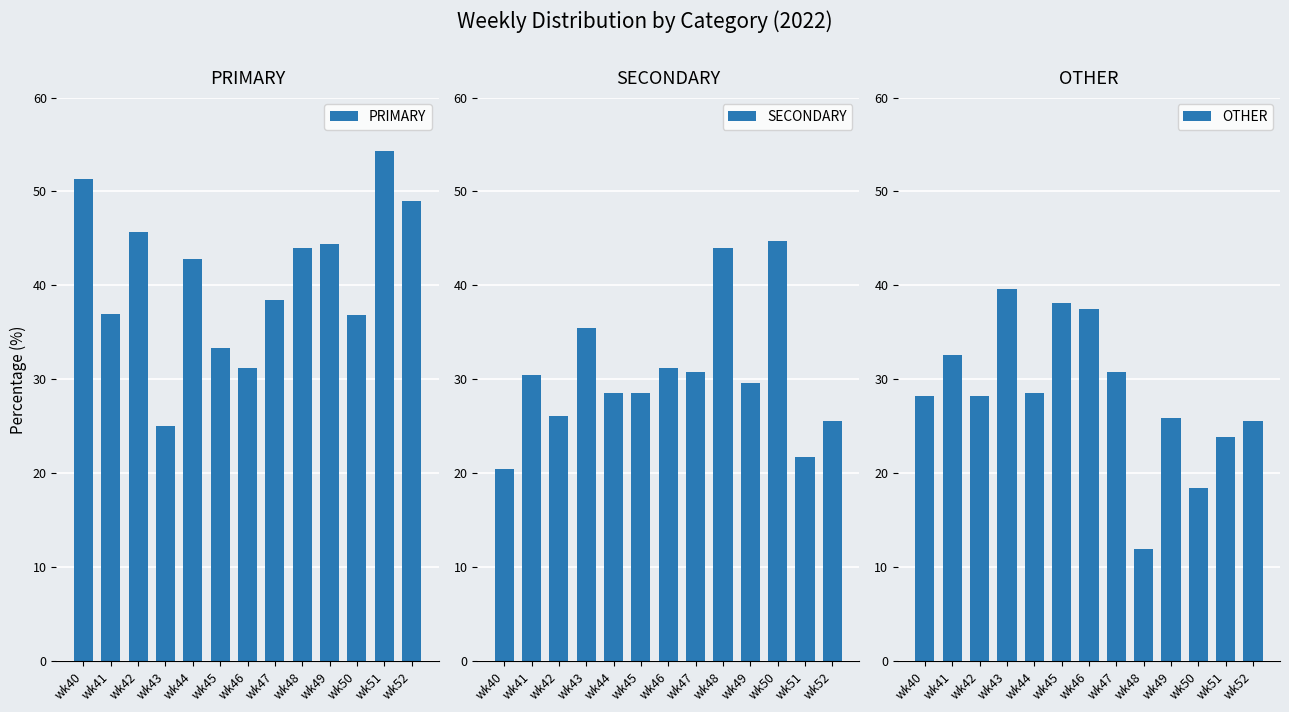

True or false: SECONDARY has a value of 16.7 at wk50.

False